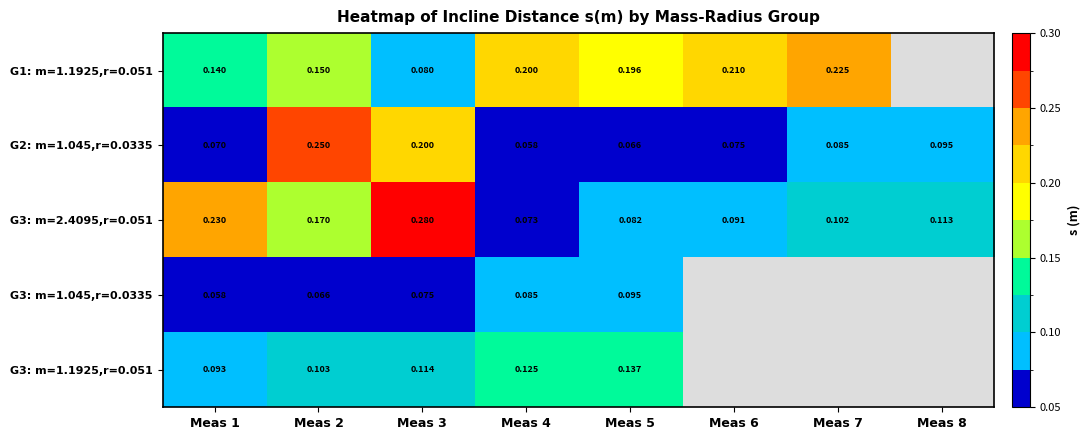

Is the value of G3: m=1.045,r=0.0335 at Meas 1 greater than the value of G1: m=1.1925,r=0.051 at Meas 3?

No